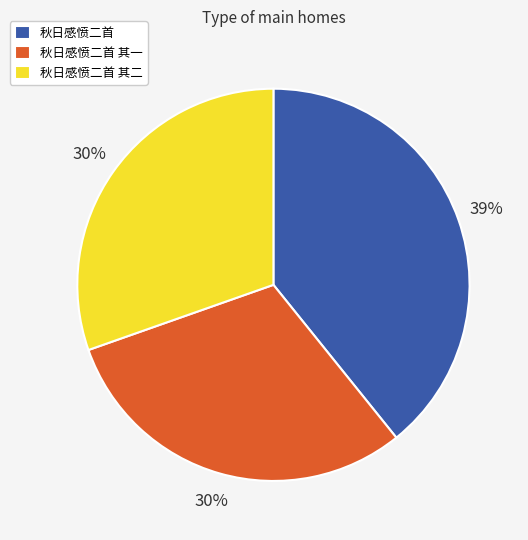

Count the number of slices in the pie.

3